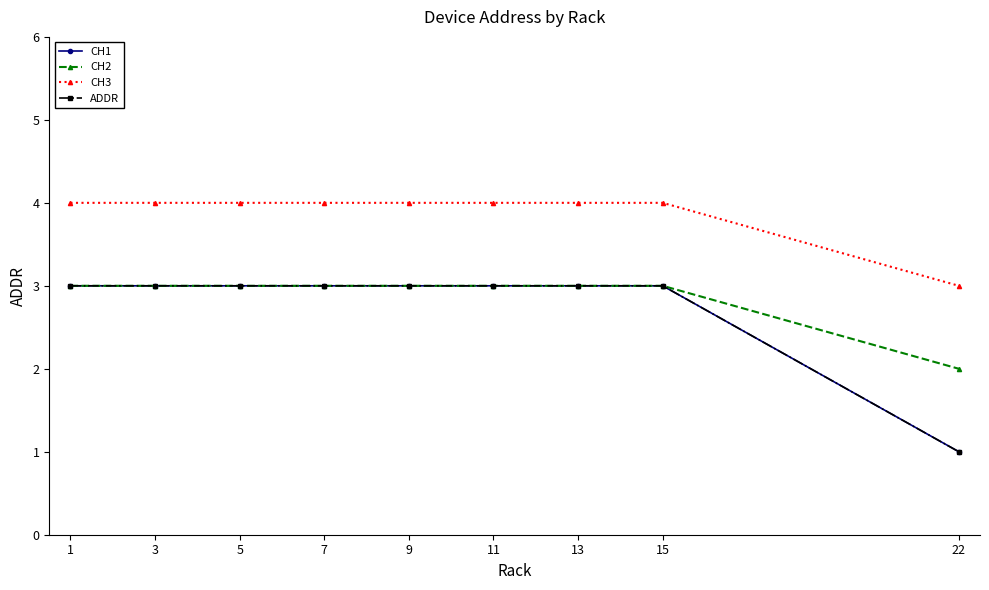

Does the chart have visible grid lines?

No